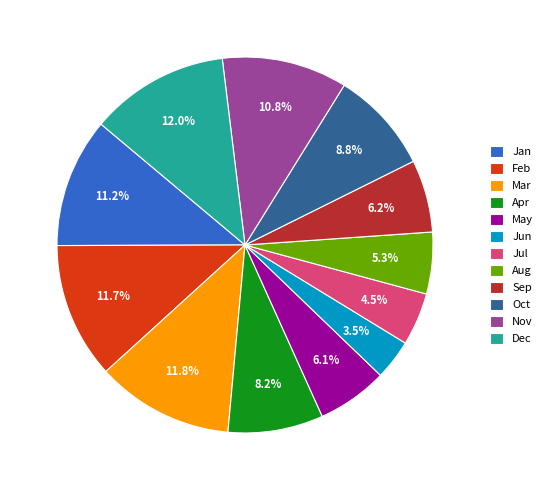

To the nearest percent, what is the difference between the largest and smallest slice percentages?

8%